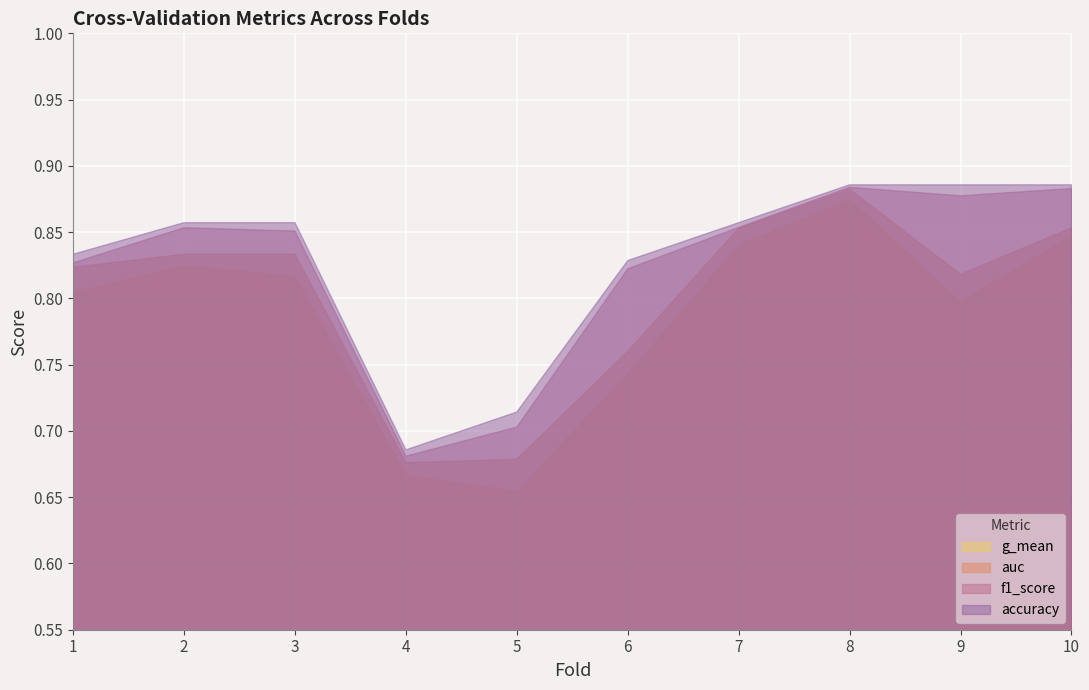

Between 5 and 6, which series saw the biggest shift?

f1_score